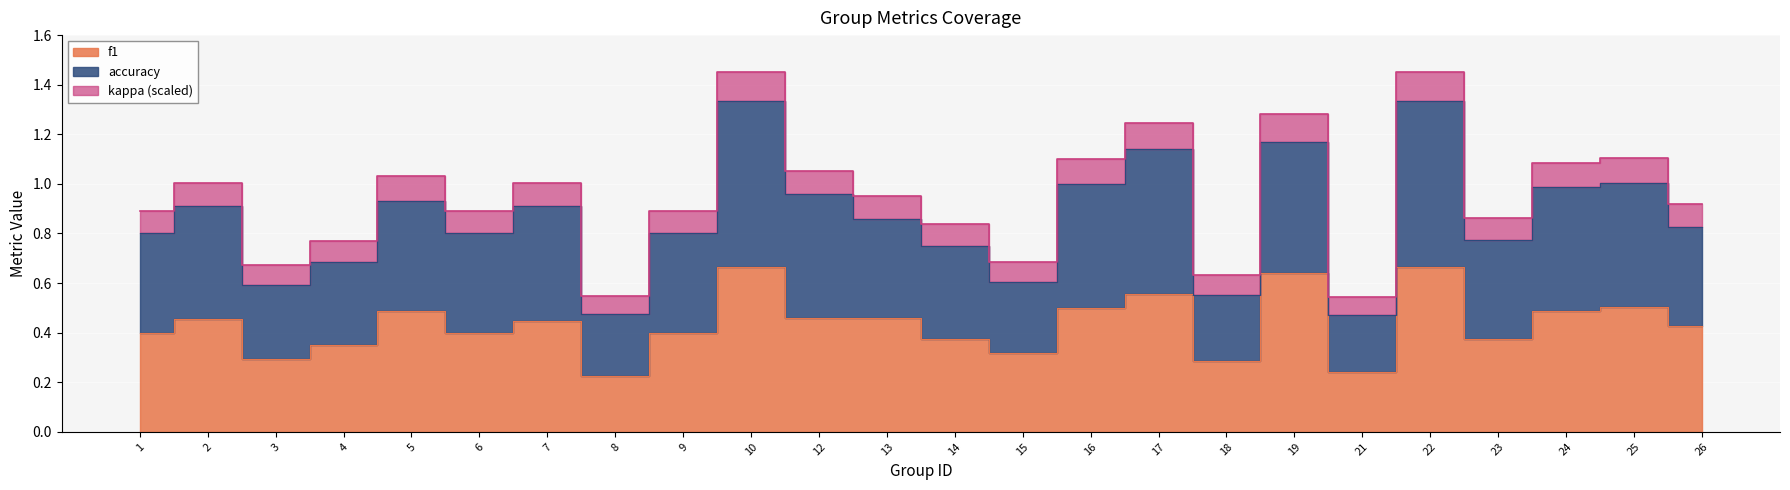

The value of f1 at 9 is 0.7. True or false?

False